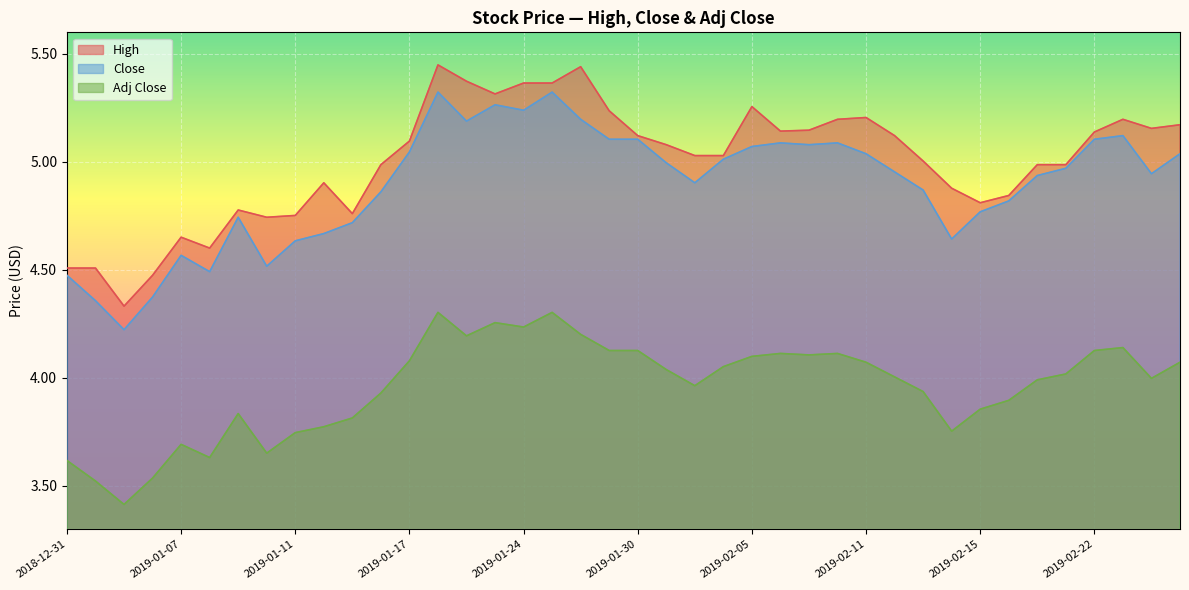

Which series has the largest range (max minus min)?

High